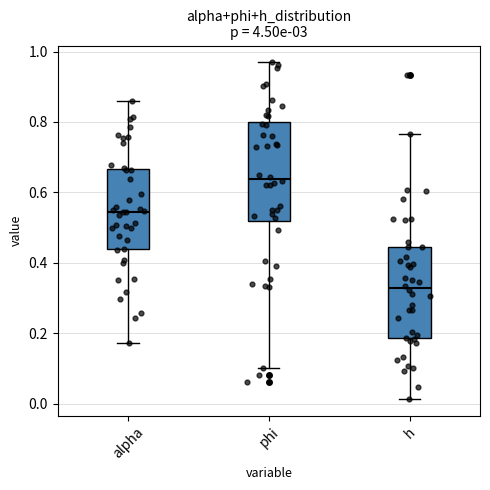

Where is the lower edge of the box for phi on the y-axis? The values are not printed on the chart, so give them approximately, as read against the axis.

0.52